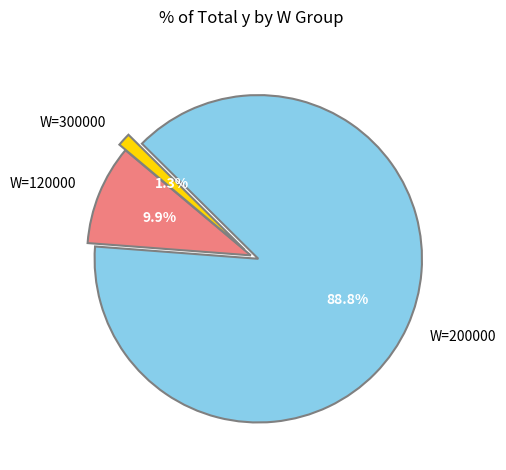

Is W=120000 the majority of the pie?

No